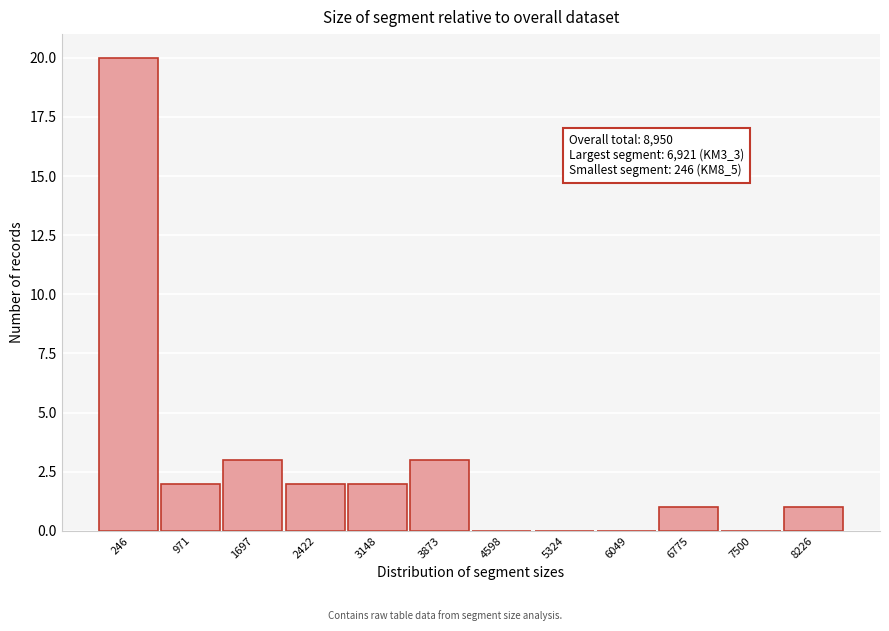

Reading right to left, transcribe all the data shown in this chart.

8226=1	7500=0	6775=1	6049=0	5324=0	4598=0	3873=3	3148=2	2422=2	1697=3	971=2	246=20